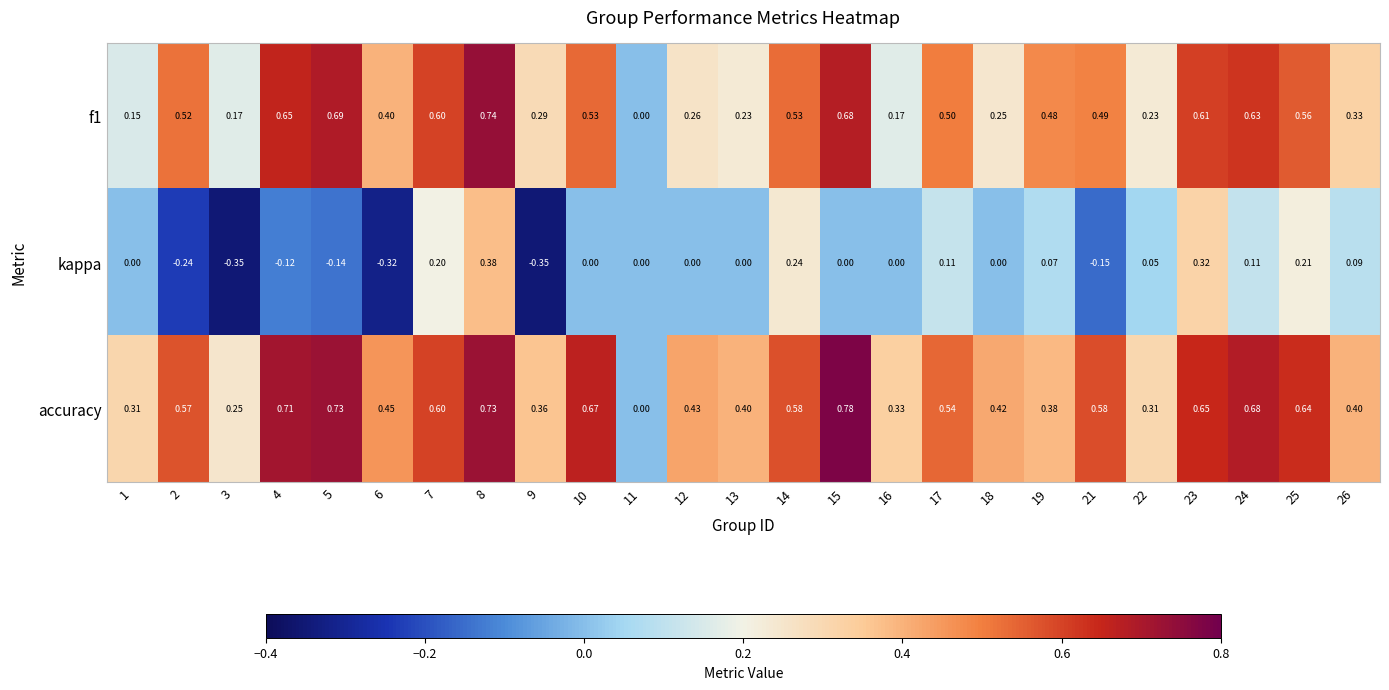

How many series are shown in this chart?

3